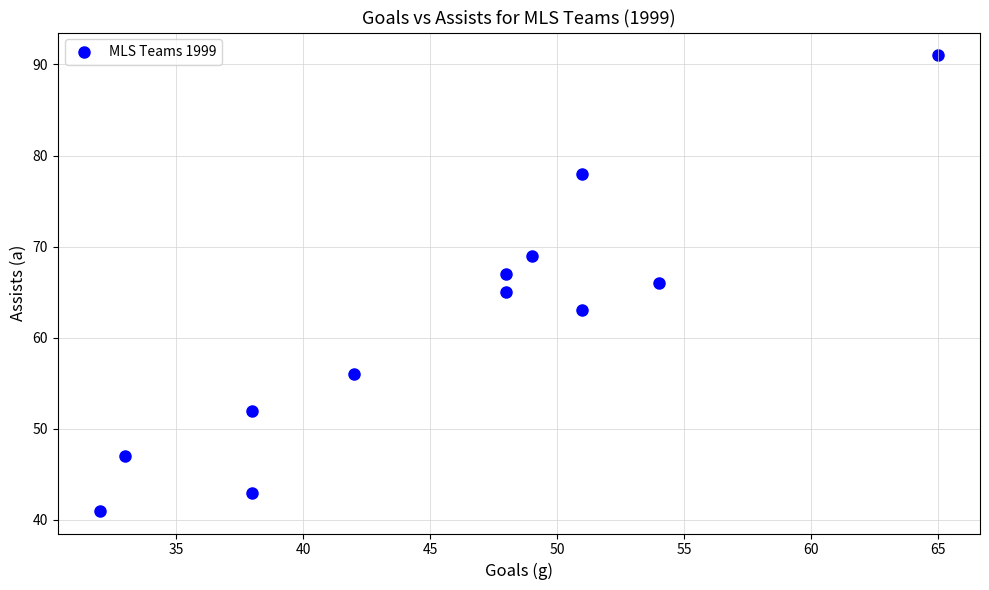

What is the range of Y values (max minus min)?

50